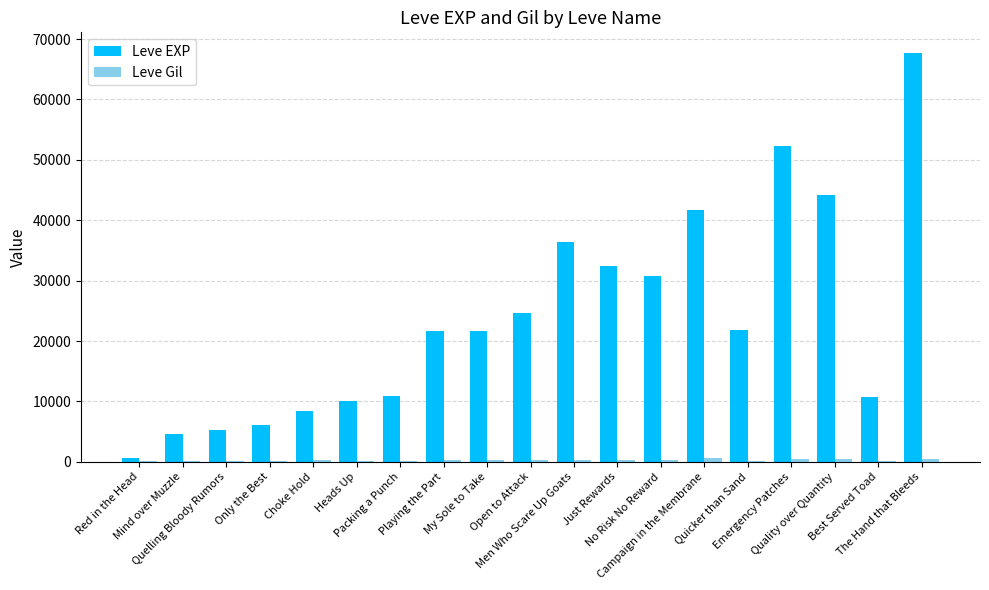

List the series in order of their overall mean, lowest first.

Leve Gil, Leve EXP